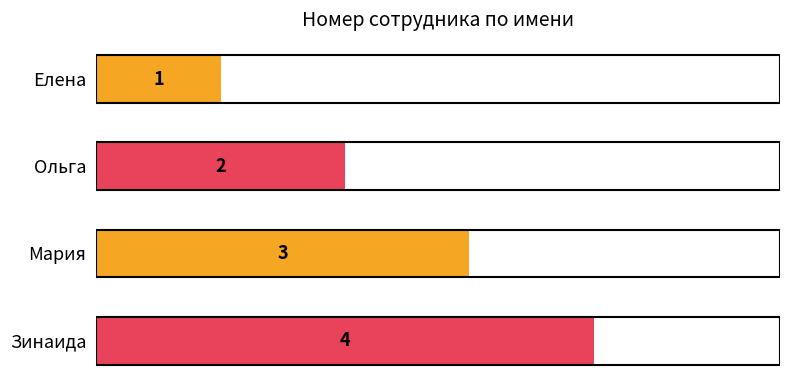

At which label is the value closest to 2?

Ольга